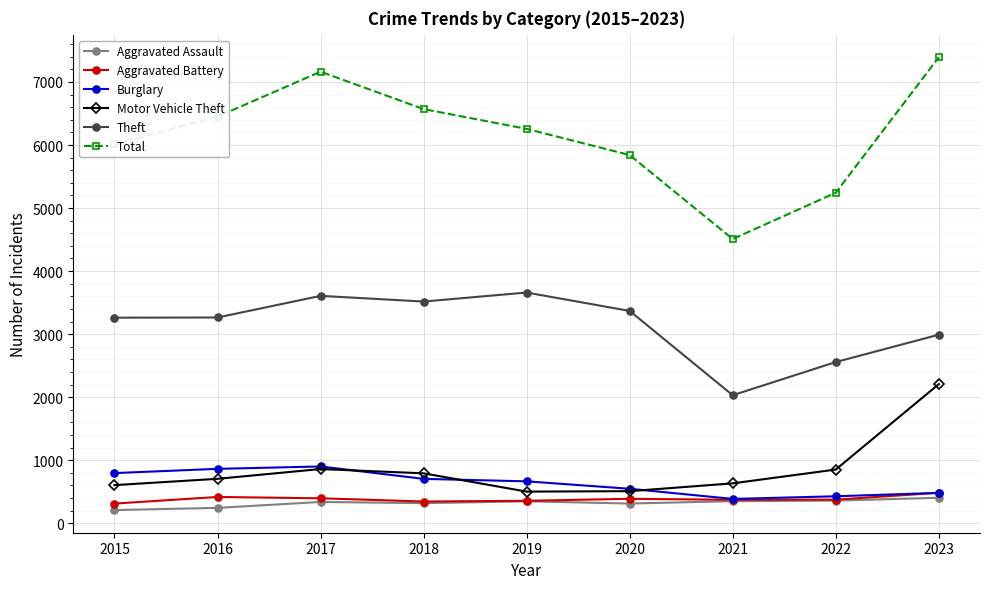

What is the total value across all series at 2019?

11787